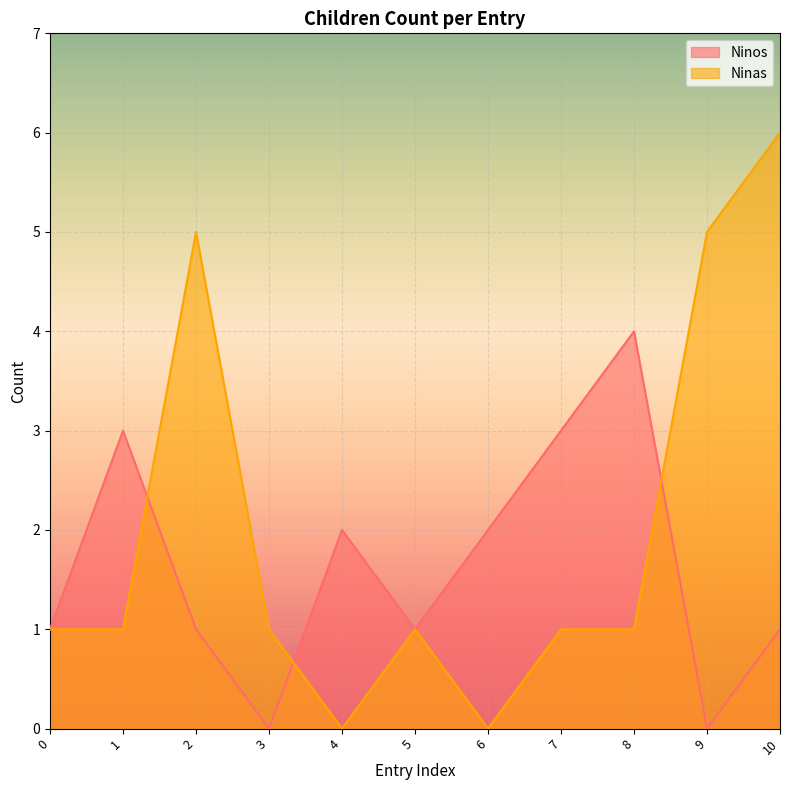

How many categories are shown in the chart?

11